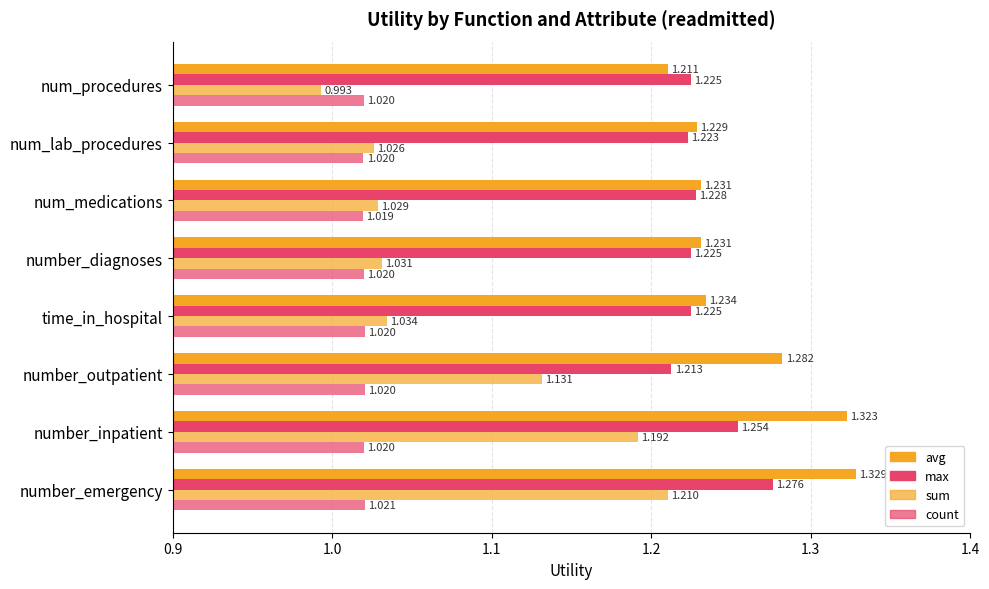

Count the count values in the range 1 to 2.

8